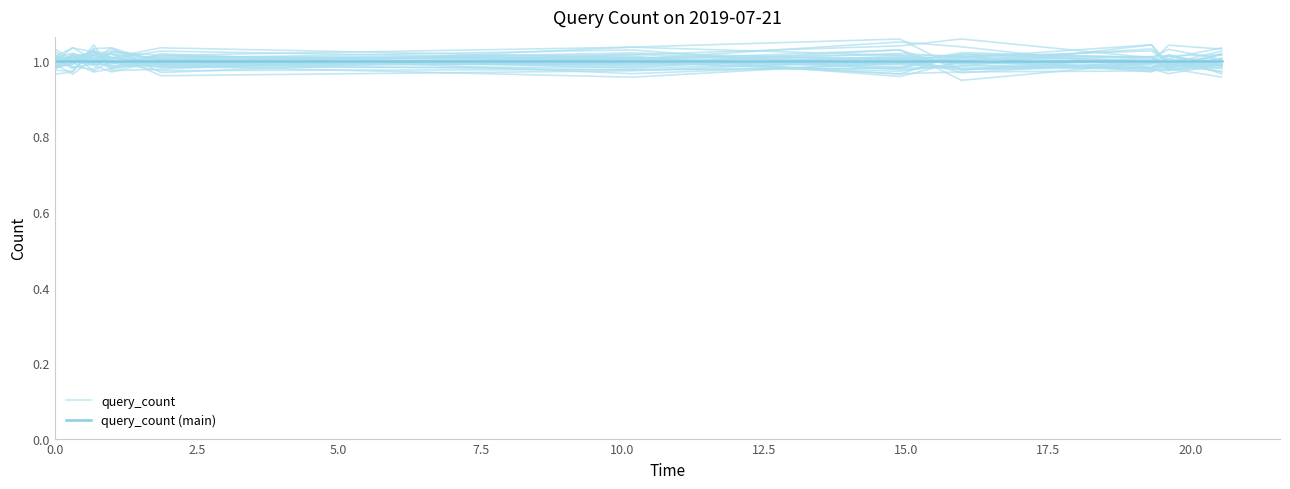

Rank the series at 15.0 from lowest to highest value.

query_count (main), query_count